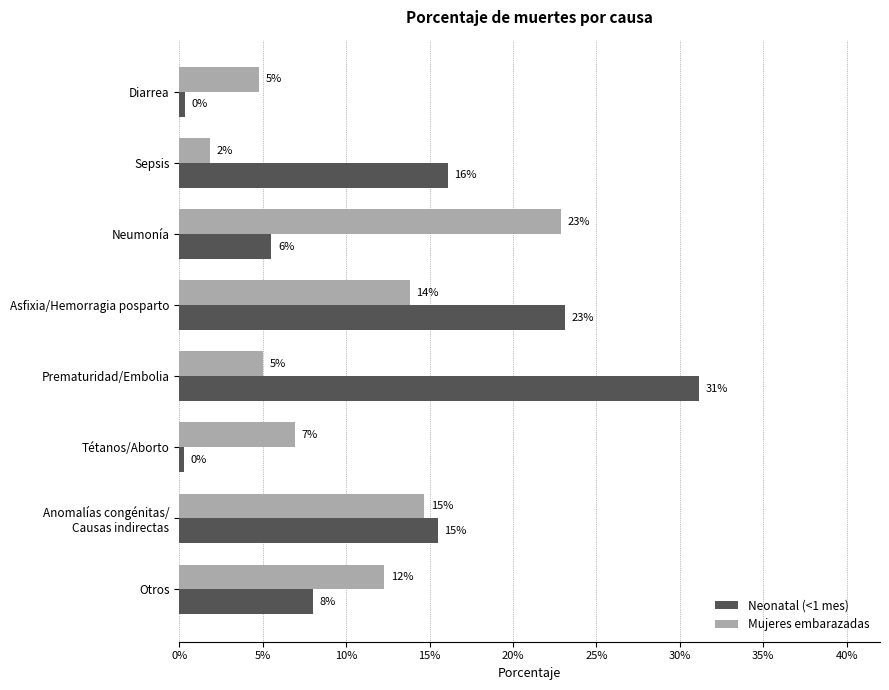

What is the sum of all Neonatal (<1 mes) values?

1.0